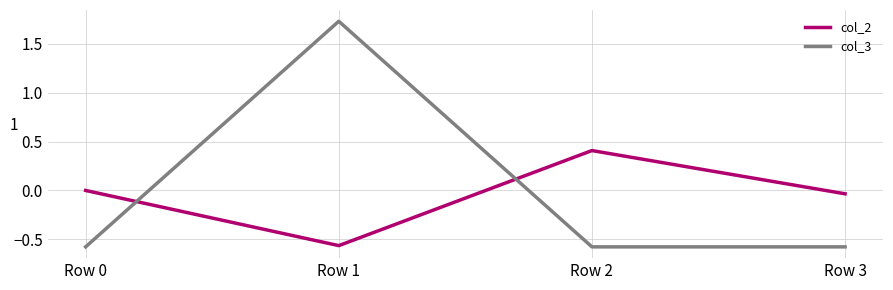

Is the value of col_3 at Row 3 greater than the value of col_2 at Row 2?

No